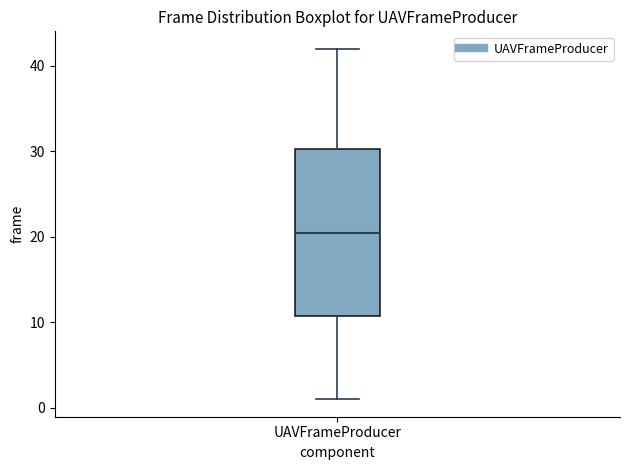

Read this box plot against the y-axis: the position of the median line, the range covered by the box, and the ends of both whiskers. The values are not printed on the chart, so give them approximately, as read against the axis.

median 21, box 11 to 30, whiskers 1 to 42